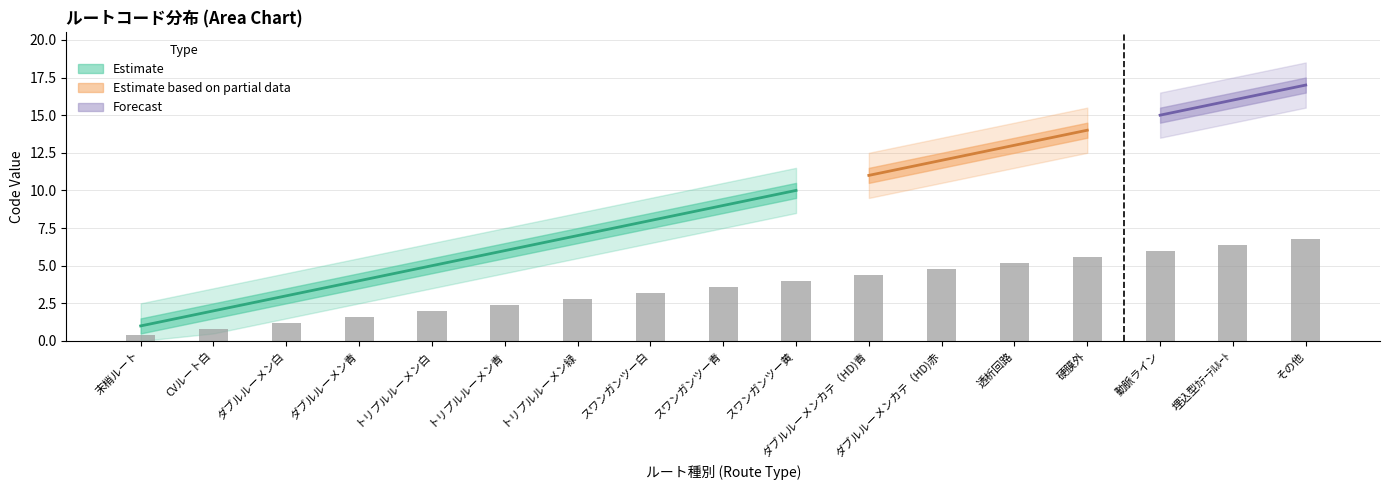

What position from the right is 動脈ライン?

3